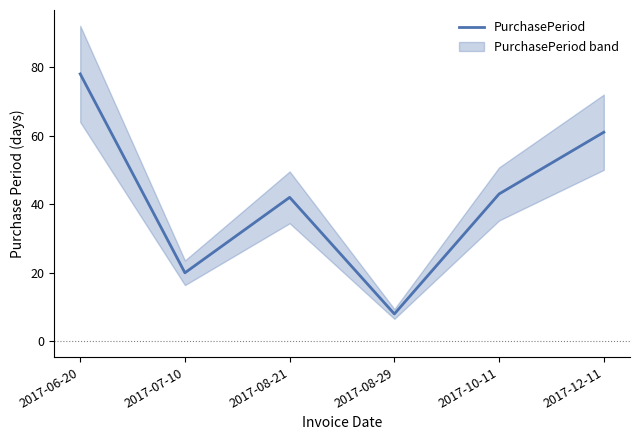

What value does the data have at 2017-08-29, to the nearest 10?

10